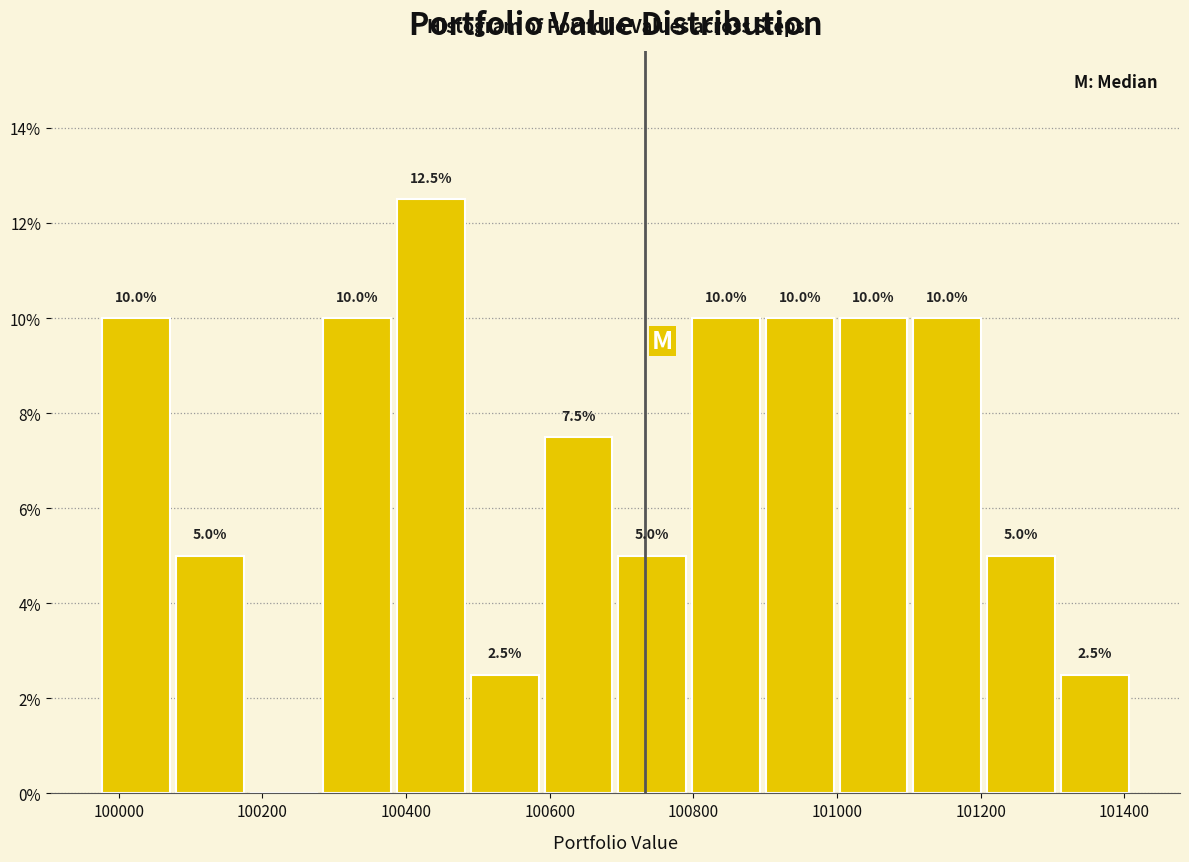

Which range on the x-axis has the tallest bar?

100380 to 100480